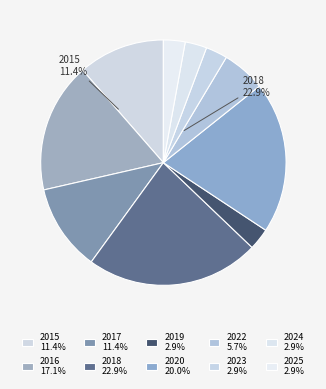

Rank the categories by value from highest to lowest.

2018, 2020, 2016, 2015, 2017, 2022, 2019, 2023, 2024, 2025